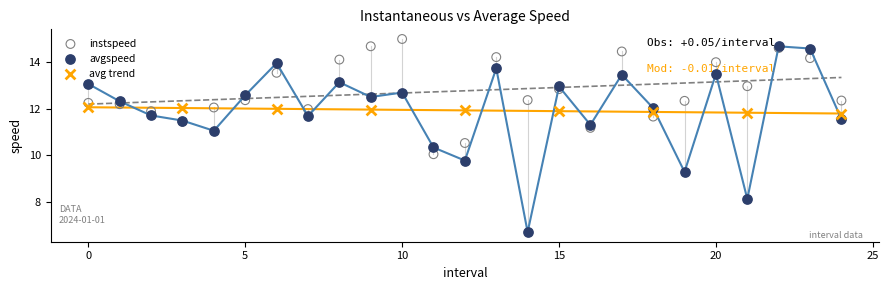

Which series contains the highest Y value?

instspeed